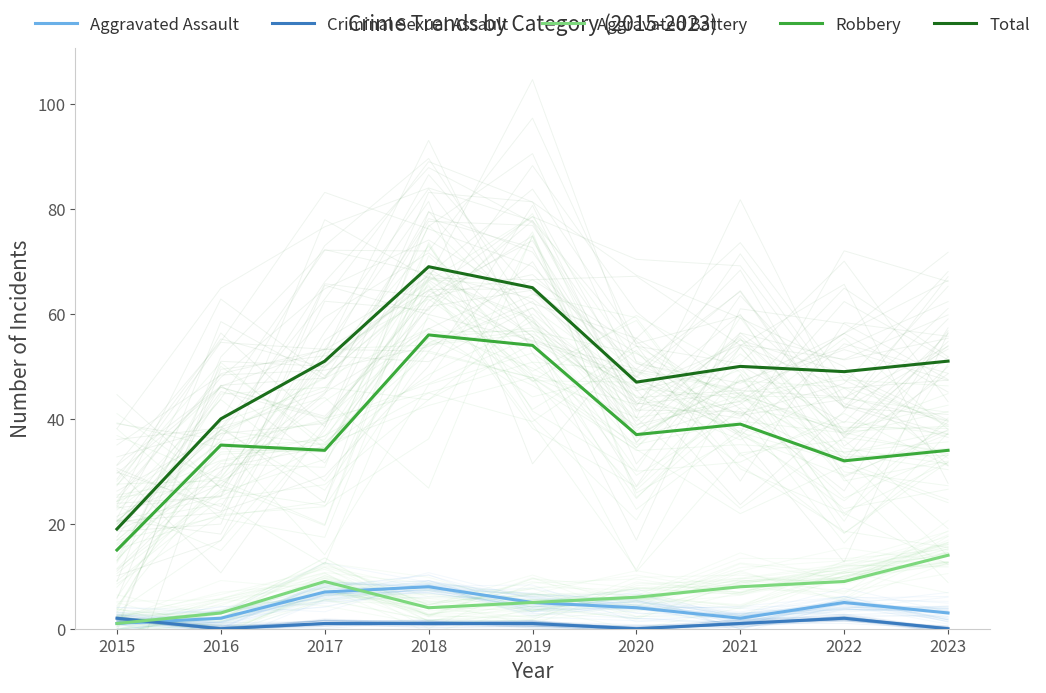

Which category has the lowest value in the Criminal Sexual Assault series?

2016